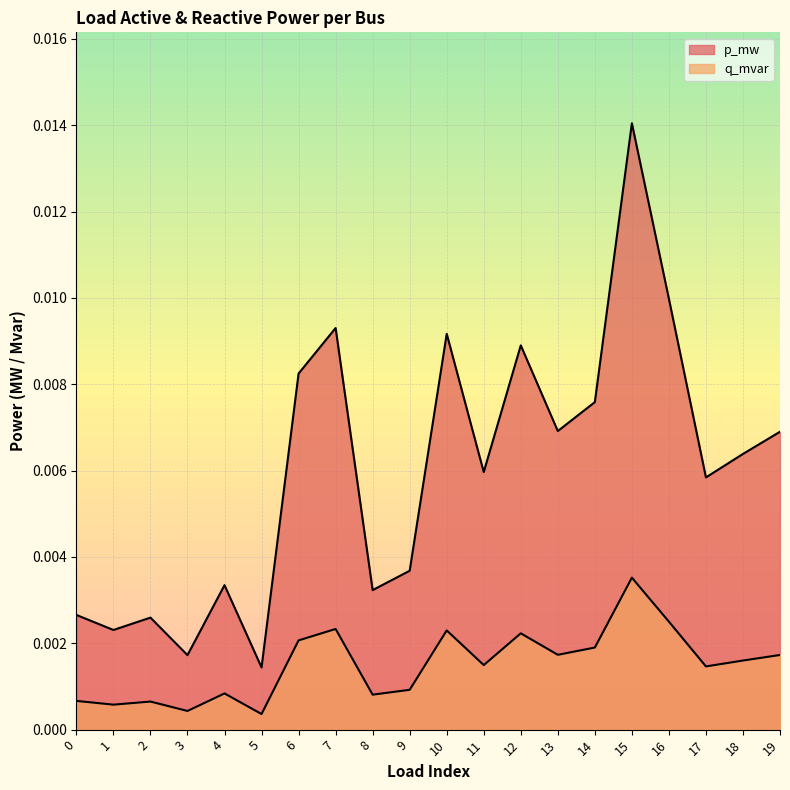

At which category does the chart reach its peak across all series?

15